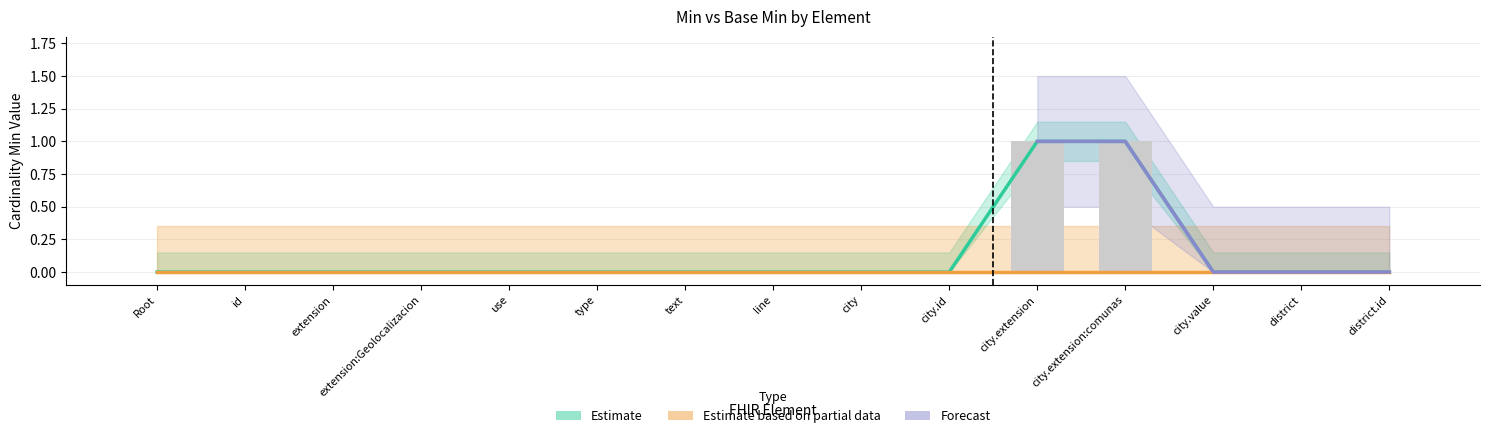

Reading right to left, list all the values displayed in this chart.

0	0	0	1	1	0	0	0	0	0	0	0	0	0	0